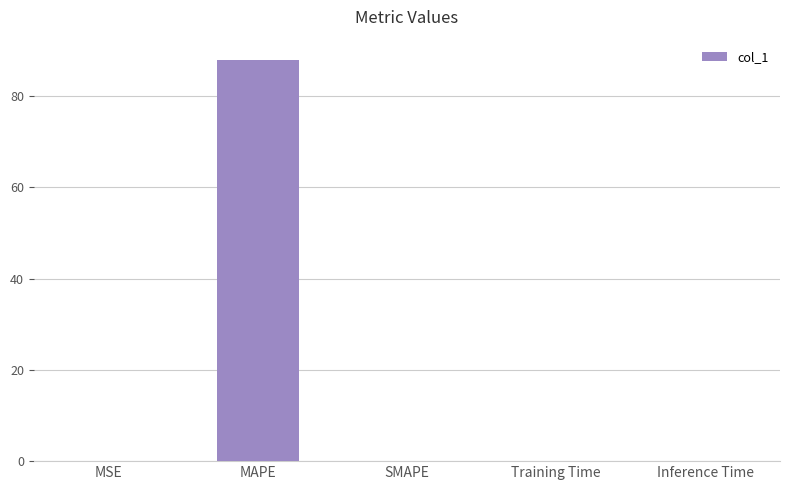

Between Inference Time and MAPE, which is larger?

MAPE